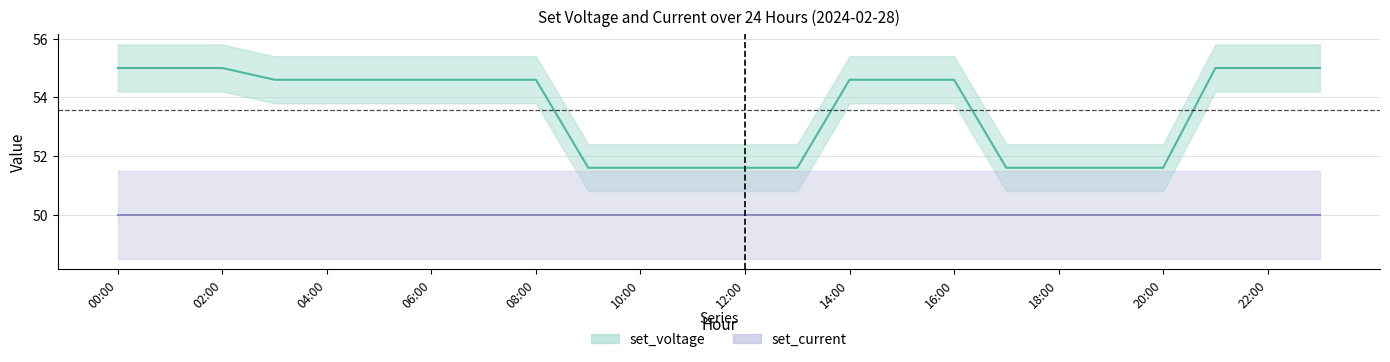

List the labels in order of value, largest first.

00:00, 01:00, 02:00, 21:00, 22:00, 23:00, 03:00, 04:00, 05:00, 06:00, 07:00, 08:00, 14:00, 15:00, 16:00, 09:00, 10:00, 11:00, 12:00, 13:00, 17:00, 18:00, 19:00, 20:00